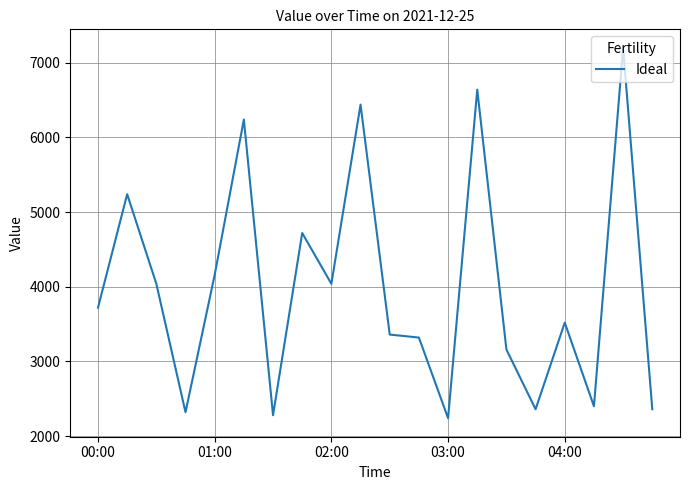

What is the greatest value displayed?

7200